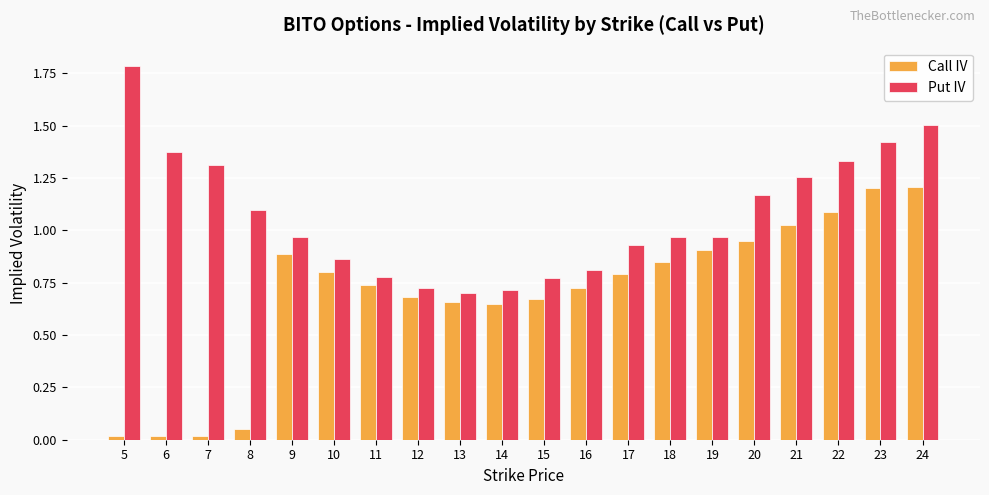

What are all the series names shown in the legend?

Call IV, Put IV